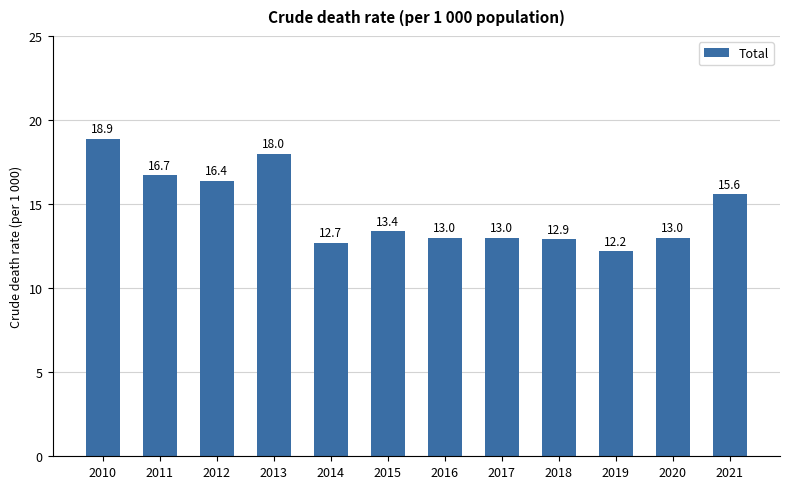

Which label corresponds to the smallest value in the chart?

2019